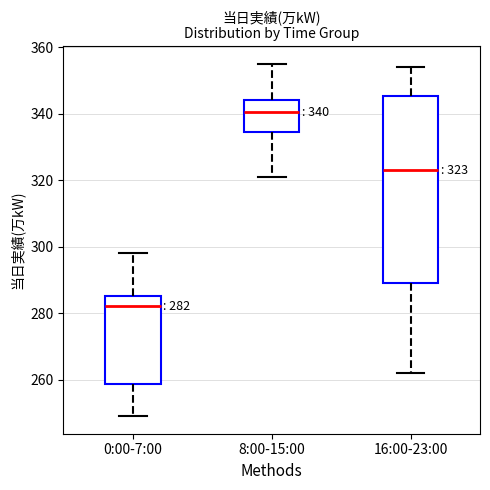

Comparing the boxes themselves (not the whiskers), which one is the tallest?

16:00-23:00